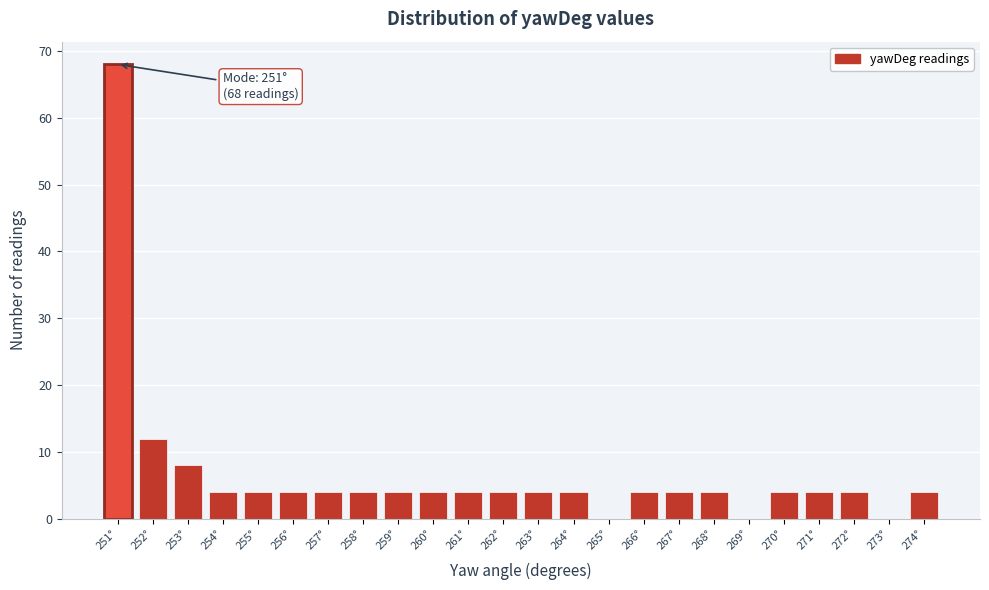

Which range on the x-axis has the tallest bar?

250.5 to 251.5